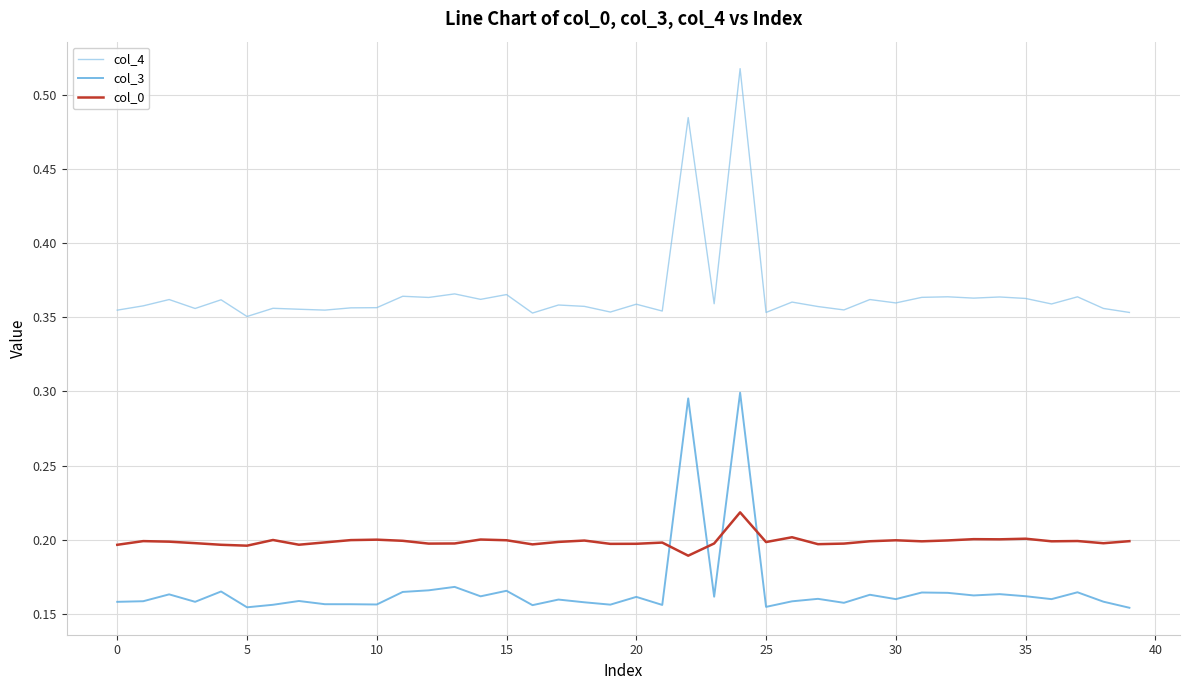

Which series ends up on top after the final intersection of col_0 and col_3?

col_0